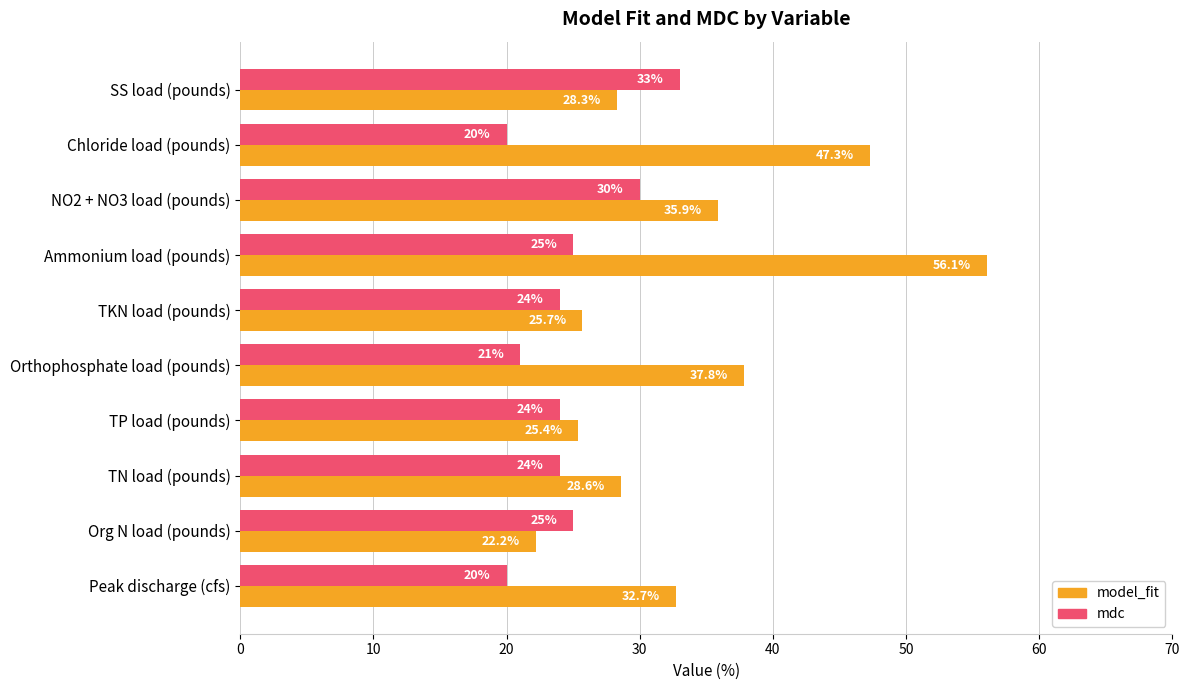

At which category is the sum across all series the highest?

Ammonium load (pounds)